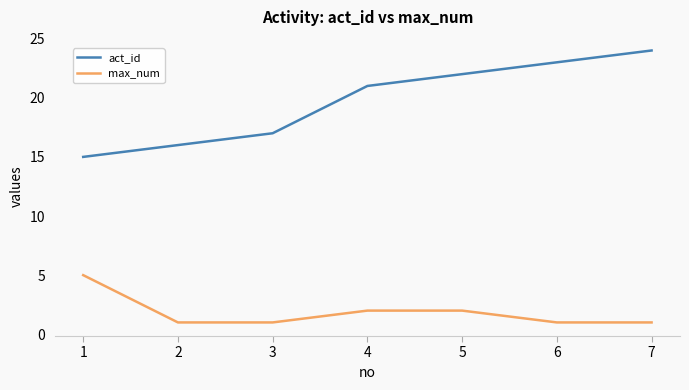

The act_id series shows 22 at 5. True or false?

True